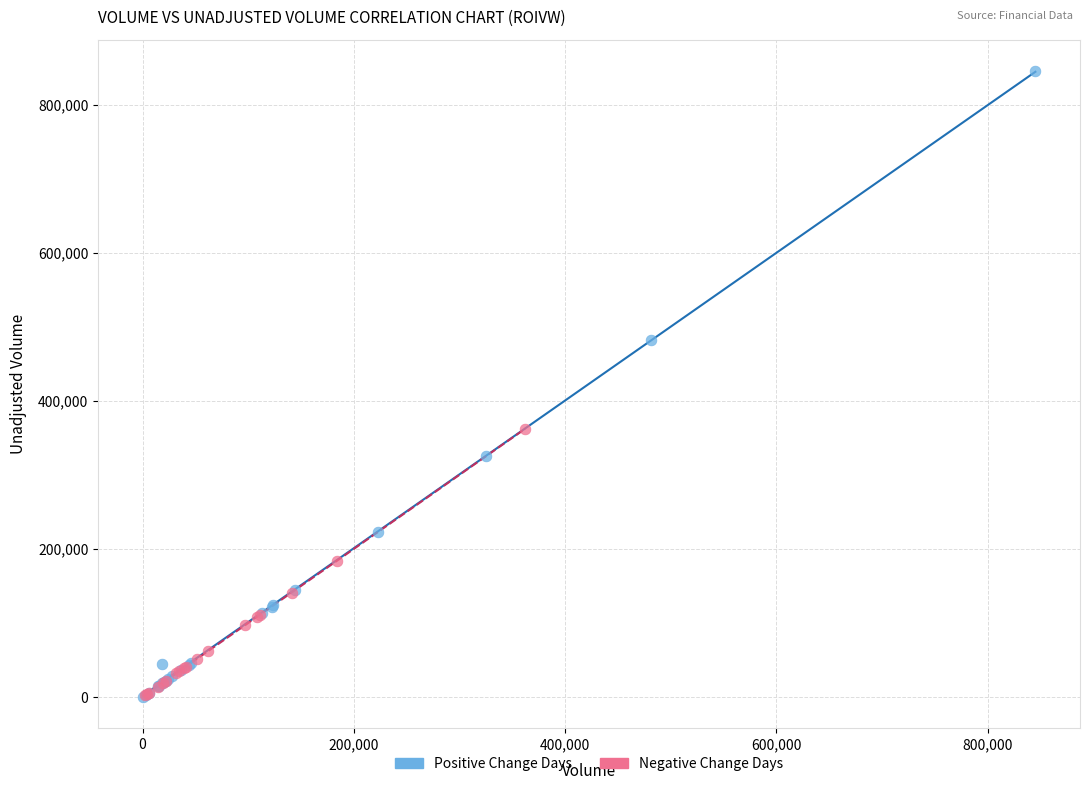

Which series has the largest Y range (max minus min)?

Positive Change Days